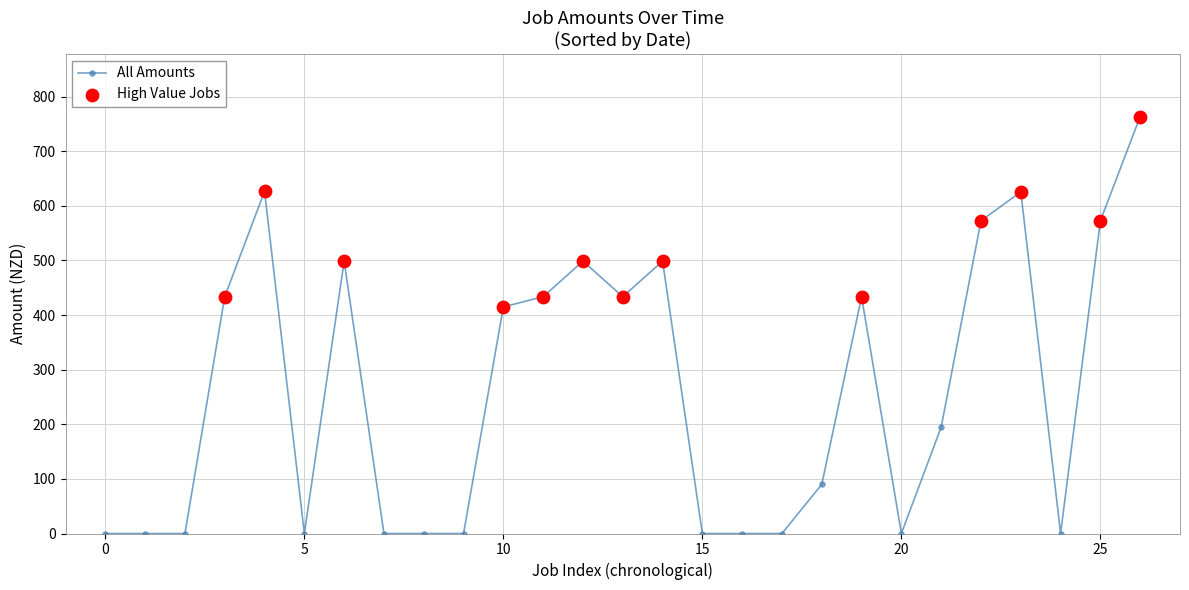

What is the maximum value shown in the chart?

763.5